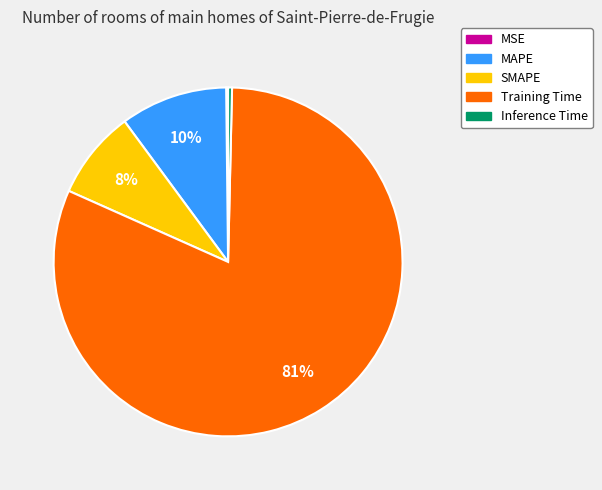

True or false: Inference Time accounts for 0% of the total.

True